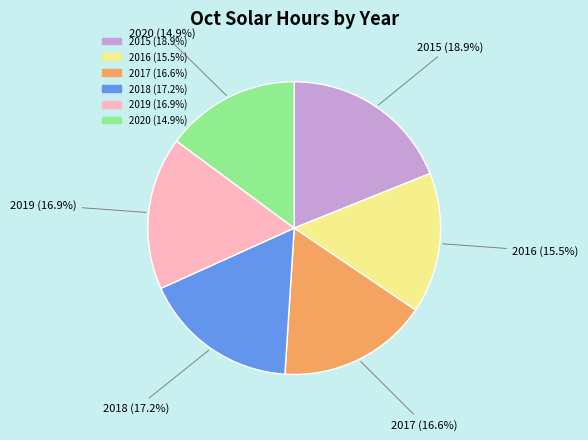

To the nearest percent, what percentage of the pie is 2020?

15%